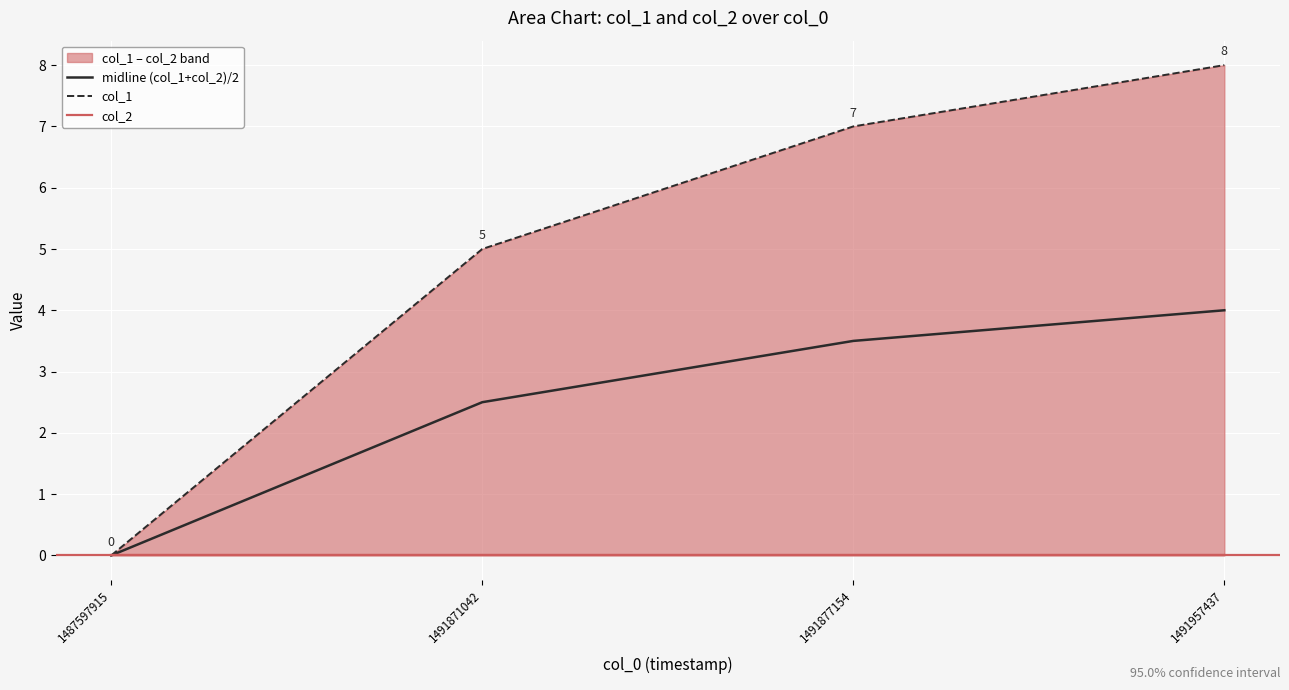

At 1491871042, list the series in order from smallest to largest.

col_2, midline (col_1+col_2)/2, col_1